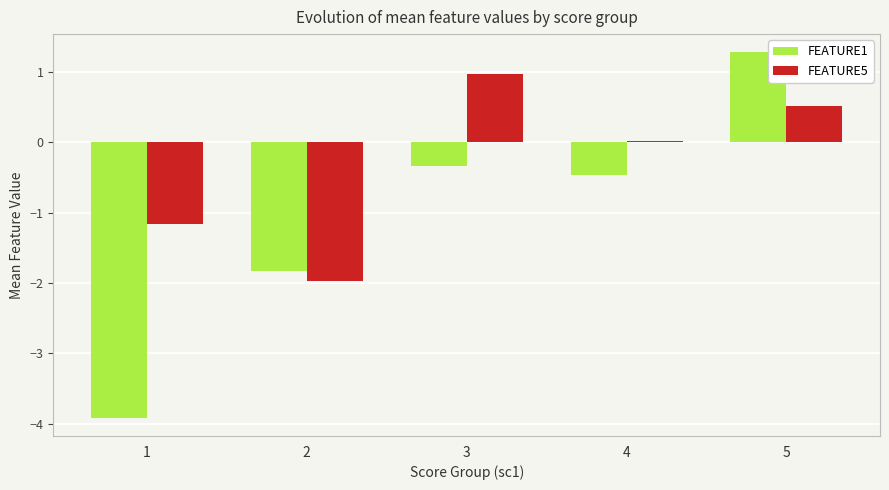

At which label does FEATURE5 first exceed 0?

3